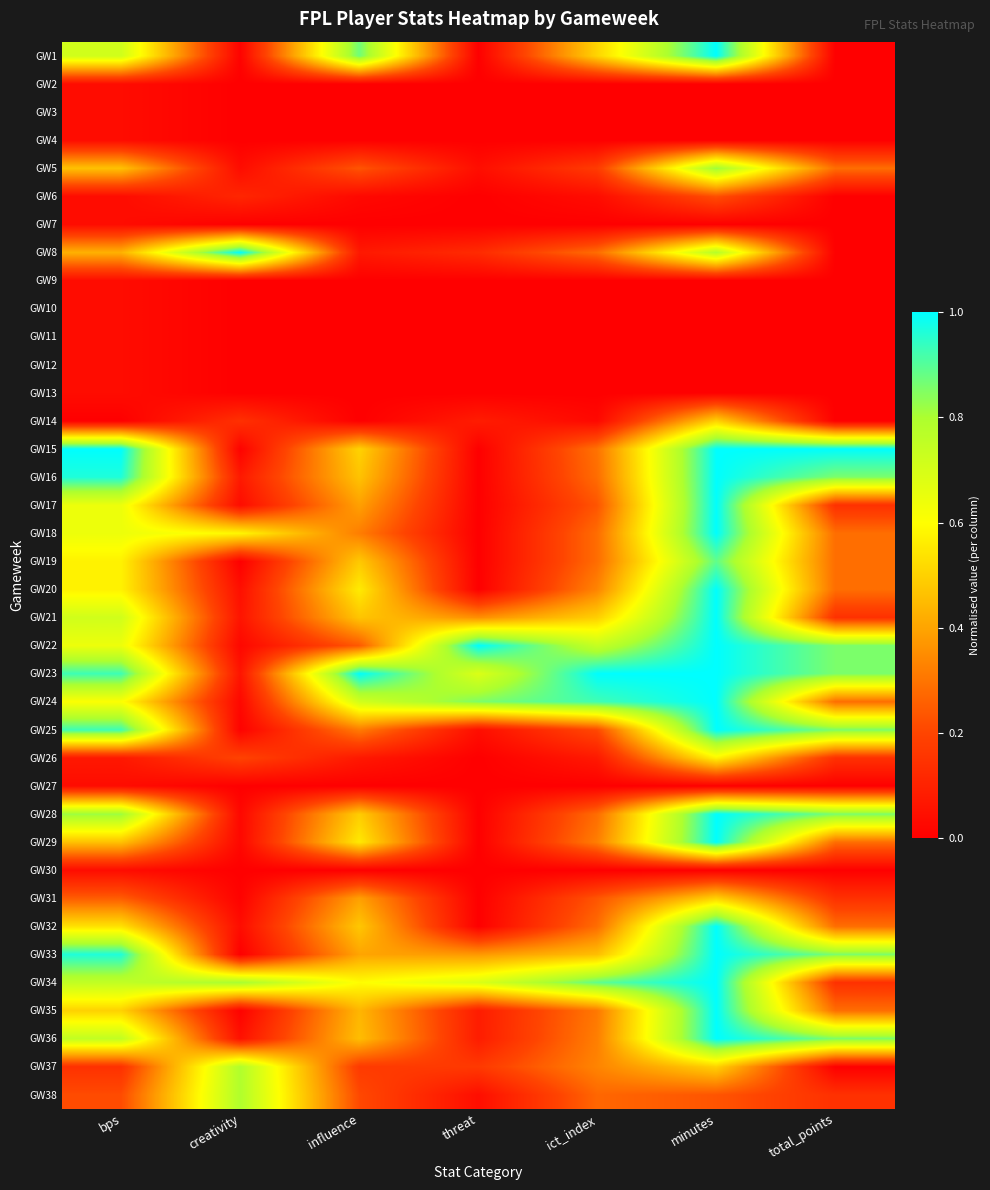

Rank the series at influence from lowest to highest value.

GW2, GW3, GW4, GW7, GW9, GW10, GW11, GW12, GW13, GW14, GW27, GW30, GW6, GW8, GW26, GW37, GW38, GW5, GW22, GW25, GW18, GW17, GW31, GW33, GW35, GW36, GW16, GW21, GW32, GW19, GW28, GW15, GW29, GW20, GW34, GW24, GW1, GW23